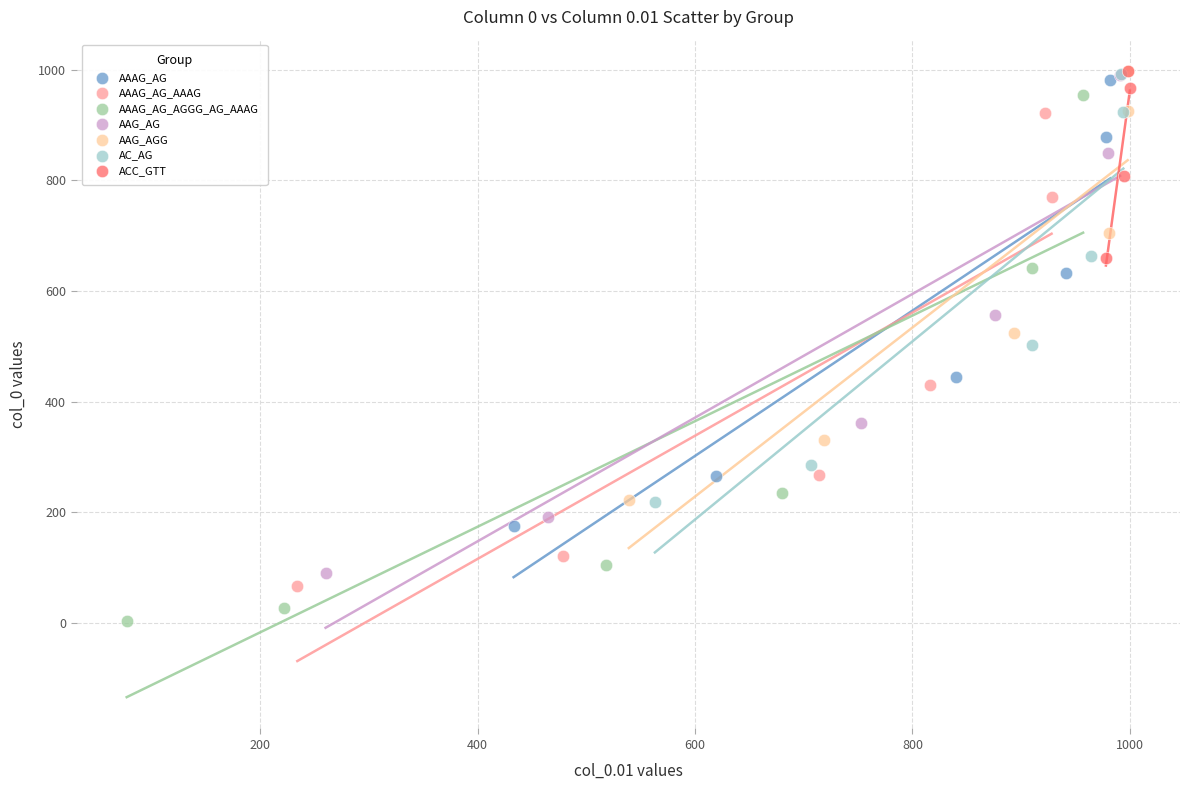

Which series has the widest spread of Y values?

AAAG_AG_AGGG_AG_AAAG